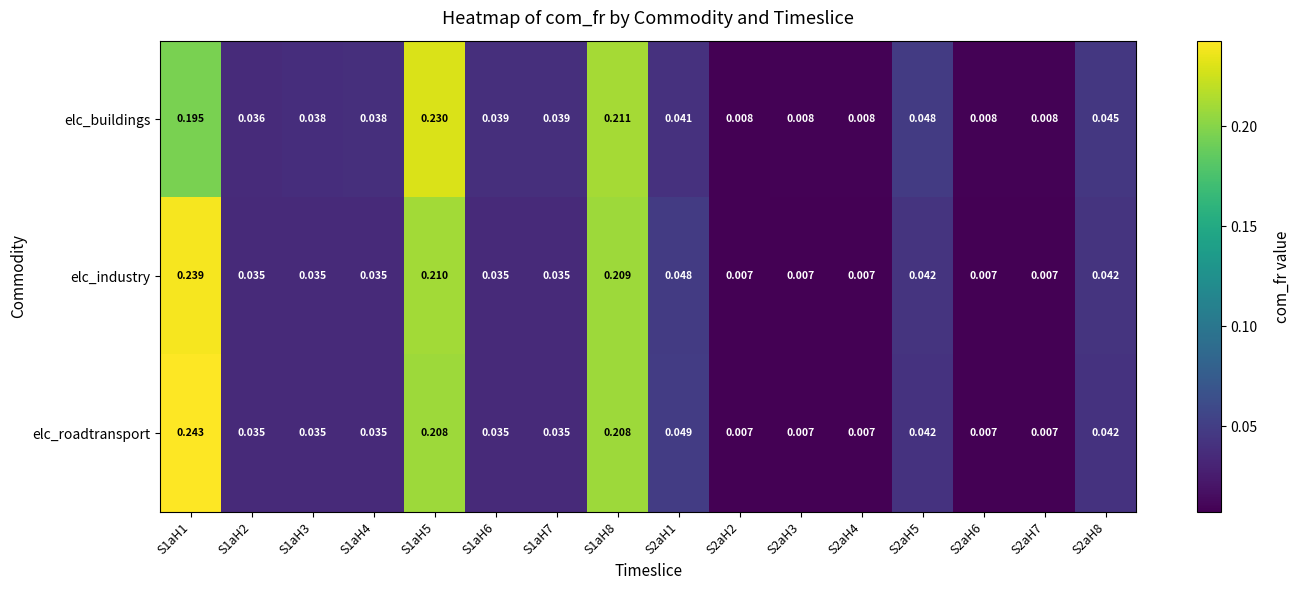

Which series has the widest spread of values?

elc_roadtransport